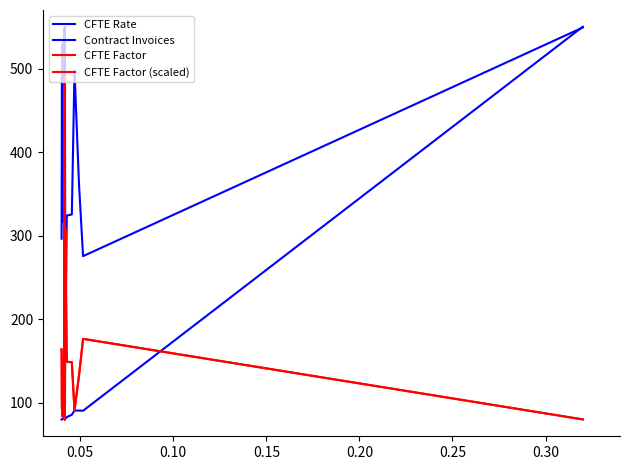

Does the chart display data point markers on the line(s)?

No